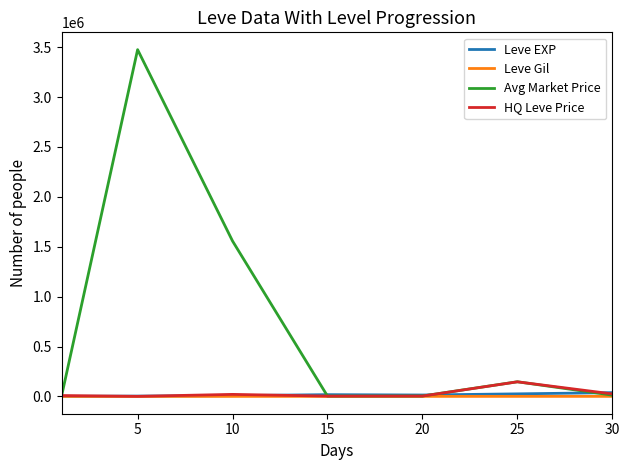

Which series has the widest spread of values?

Avg Market Price